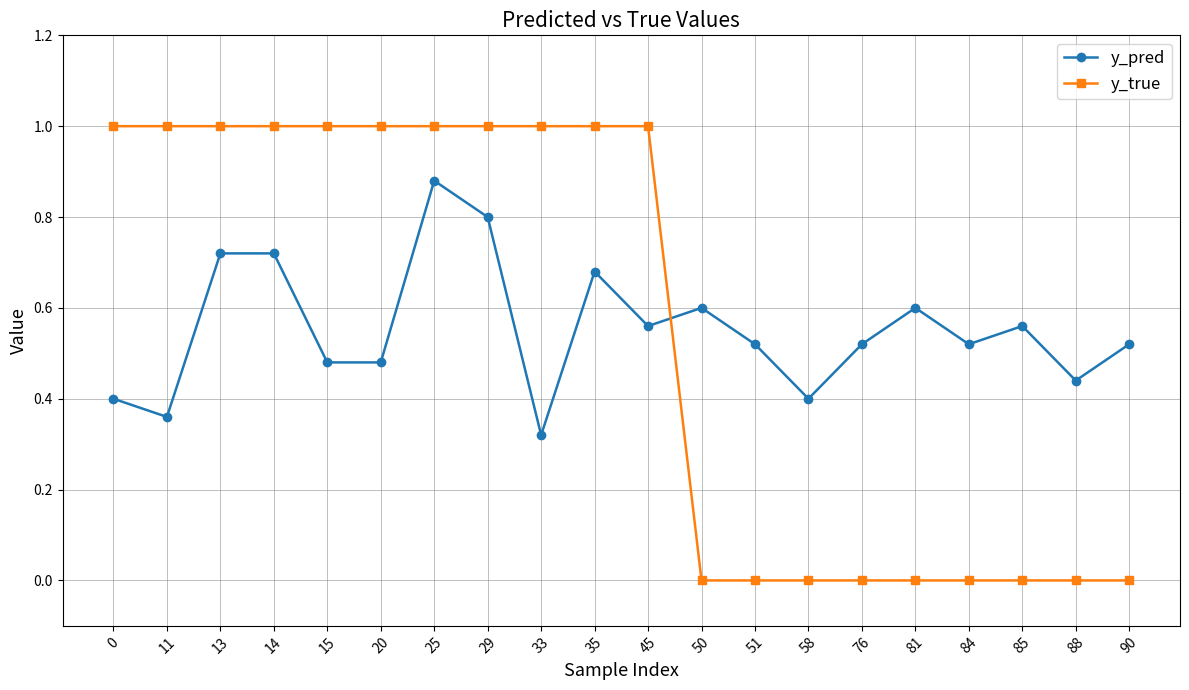

Is it true that y_pred equals 1.2 at 35?

False